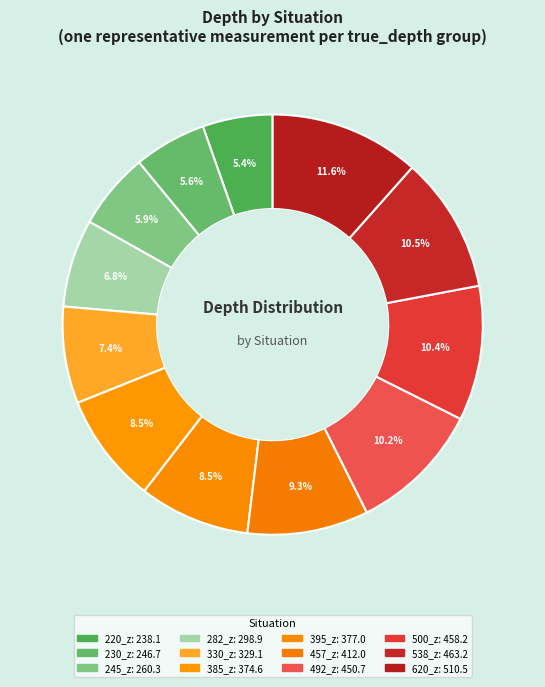

Combined, do 620_z and 282_z account for over 50%?

No